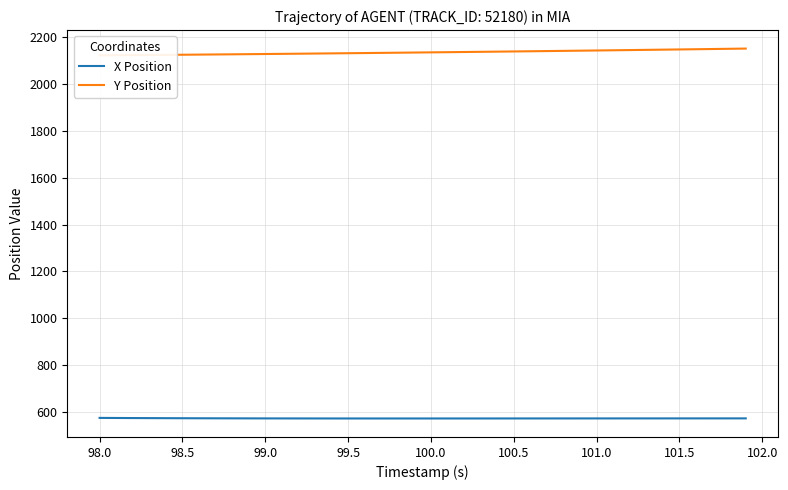

What is the minimum value for X Position?

573.2